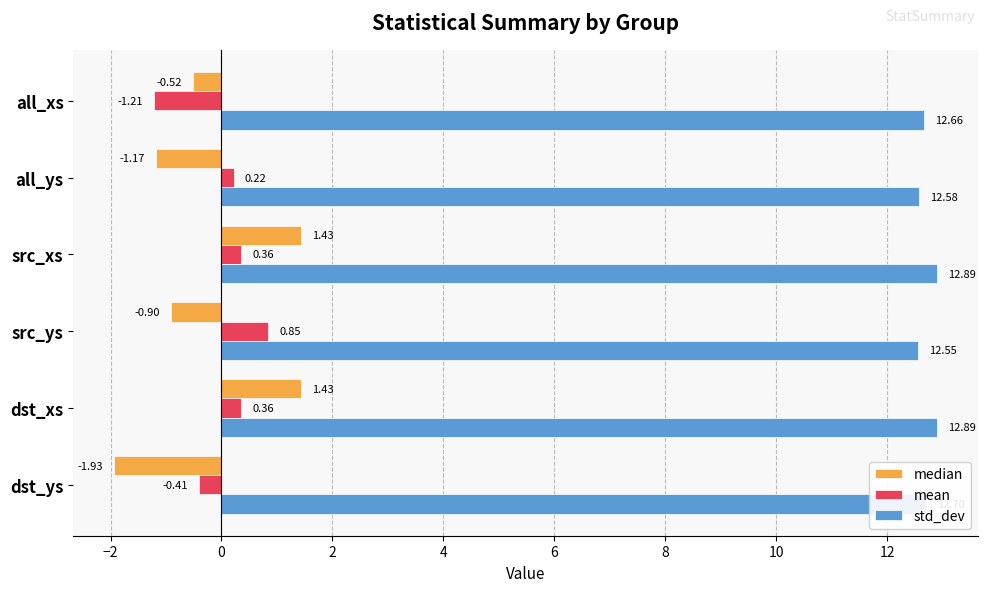

What is the difference between the highest and lowest values at all_xs?

13.9